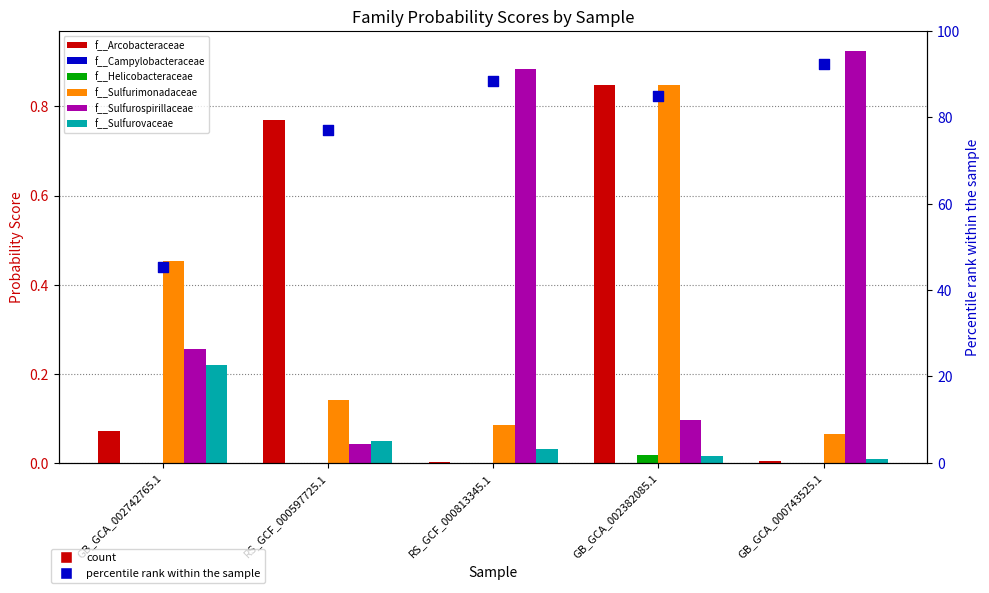

What is the total value across all series at RS_GCF_000813345.1?

1.0